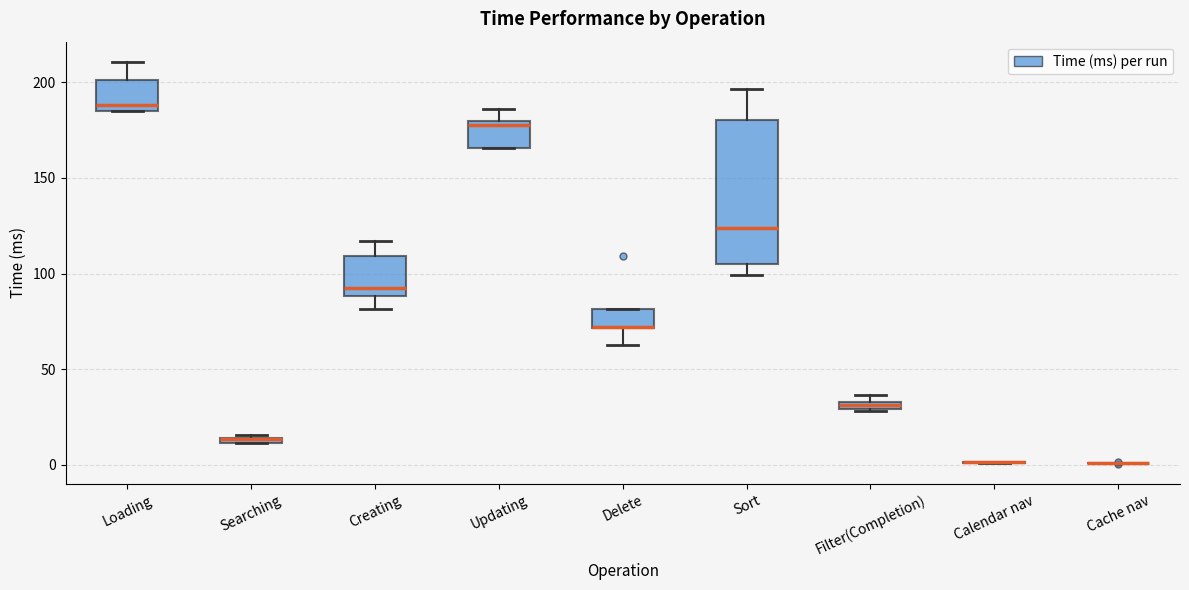

Where is the lower edge of the box for Creating on the y-axis? The values are not printed on the chart, so give them approximately, as read against the axis.

90